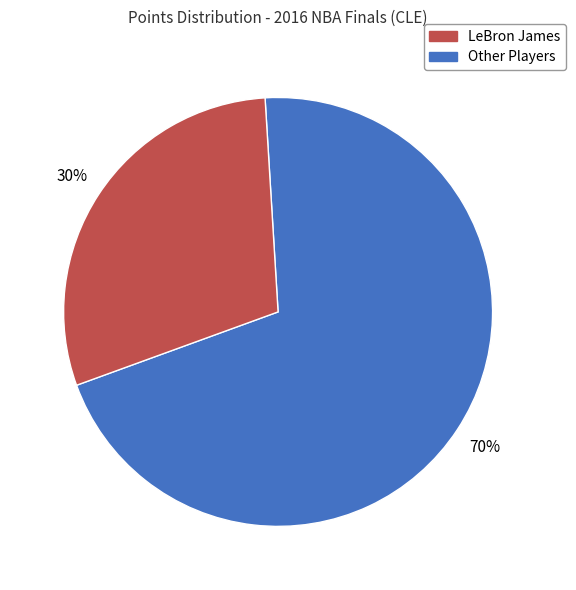

Is there a majority slice in this chart?

Yes